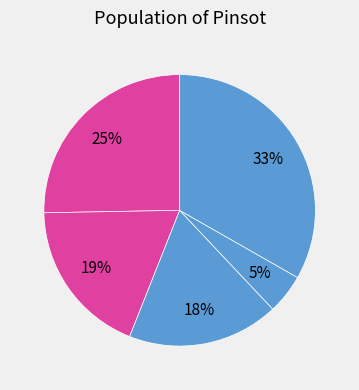

How many segments does this pie chart have?

5